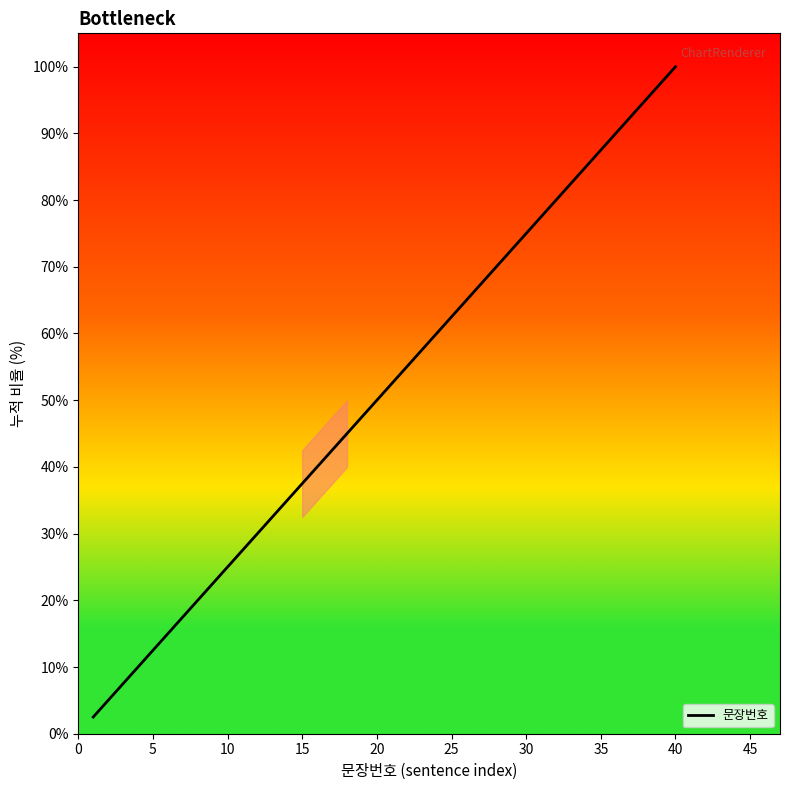

What is the difference between the maximum and minimum values?

97.5